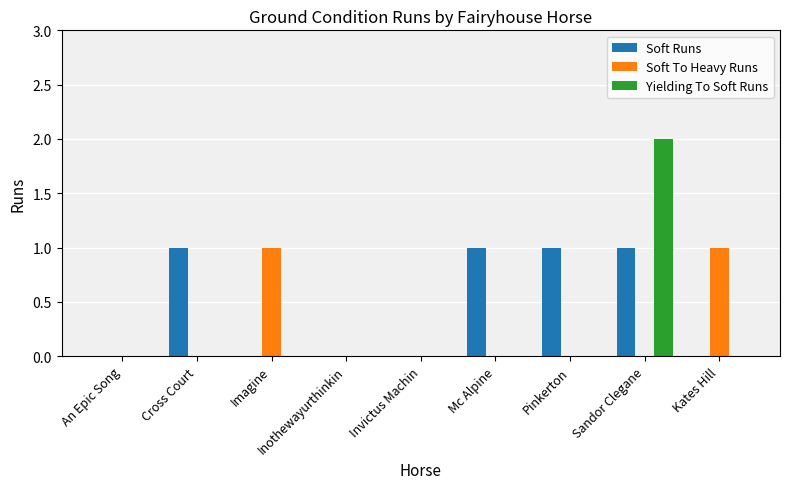

How many Yielding To Soft Runs values are between 0 and 1?

8